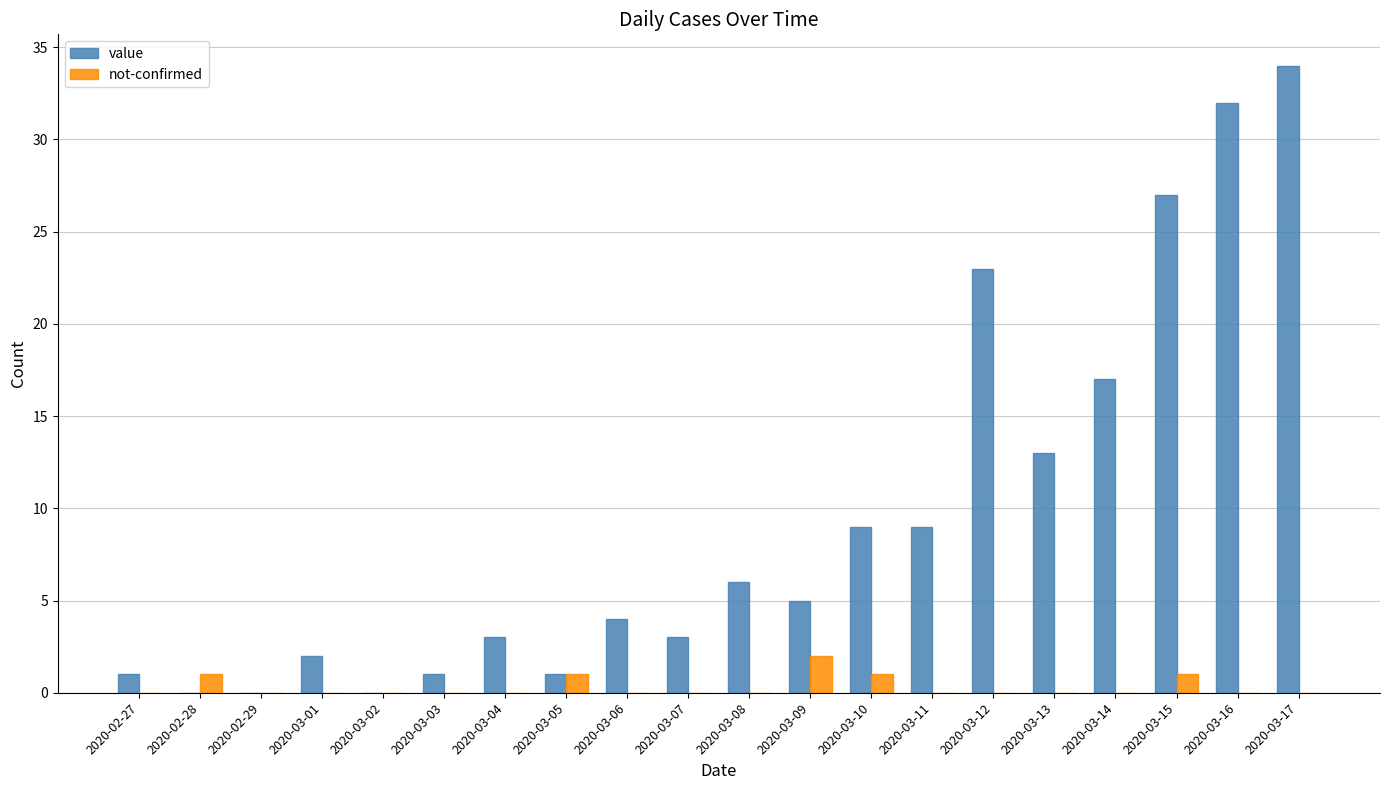

Reading left to right, extract all data points from this chart.

value: 1	0	0	2	0	1	3	1	4	3	6	5	9	9	23	13	17	27	32	34
not-confirmed: 0	1	0	0	0	0	0	1	0	0	0	2	1	0	0	0	0	1	0	0